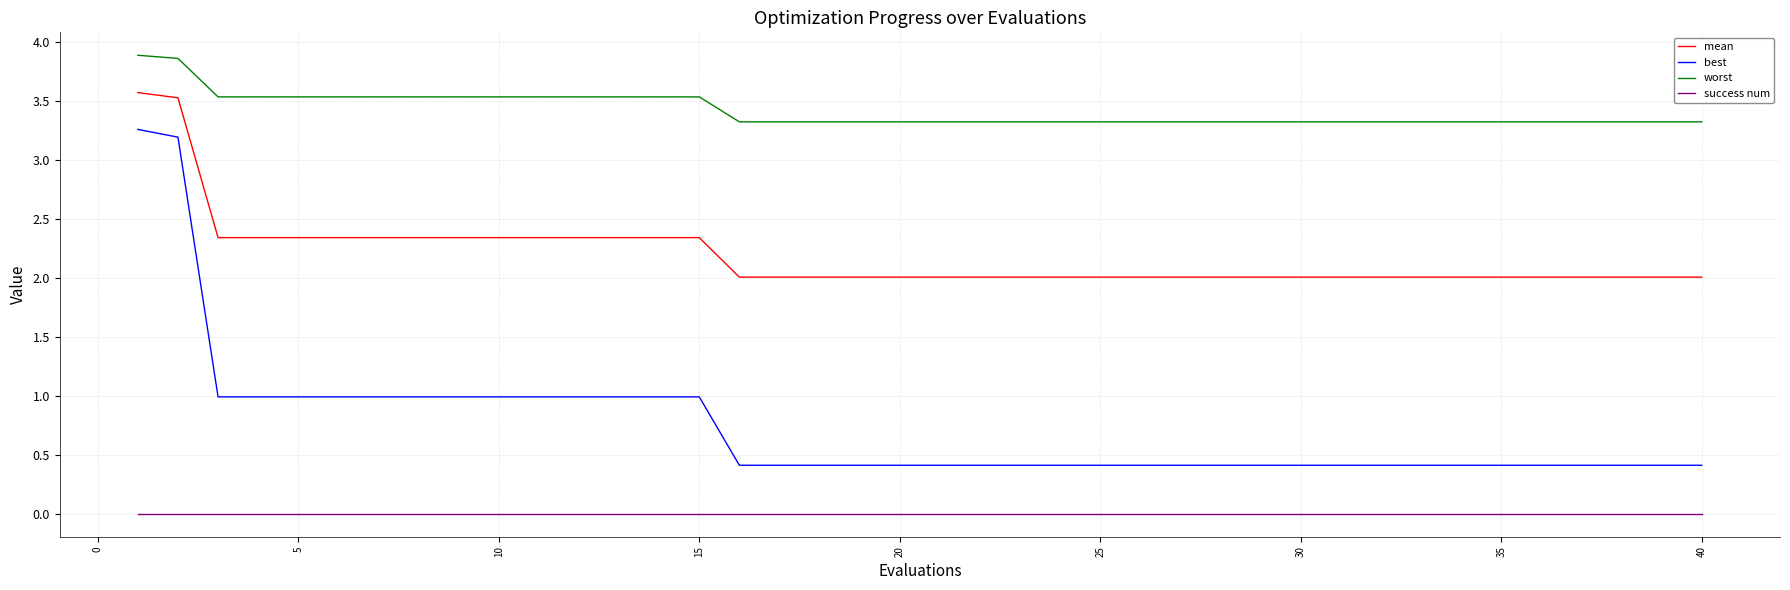

Which series has the largest range (max minus min)?

best